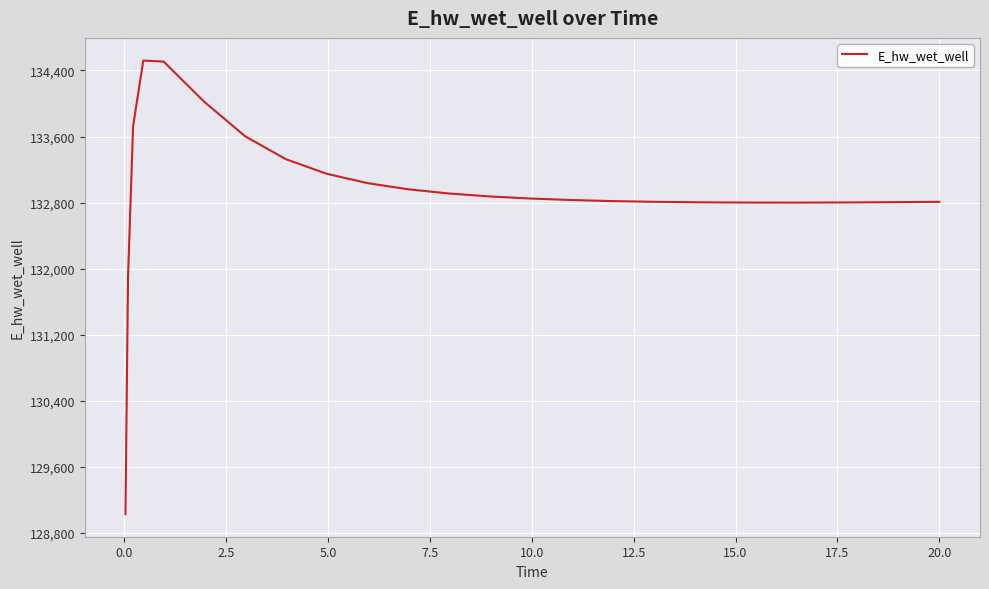

What is the difference between the maximum and minimum values?

5489.8